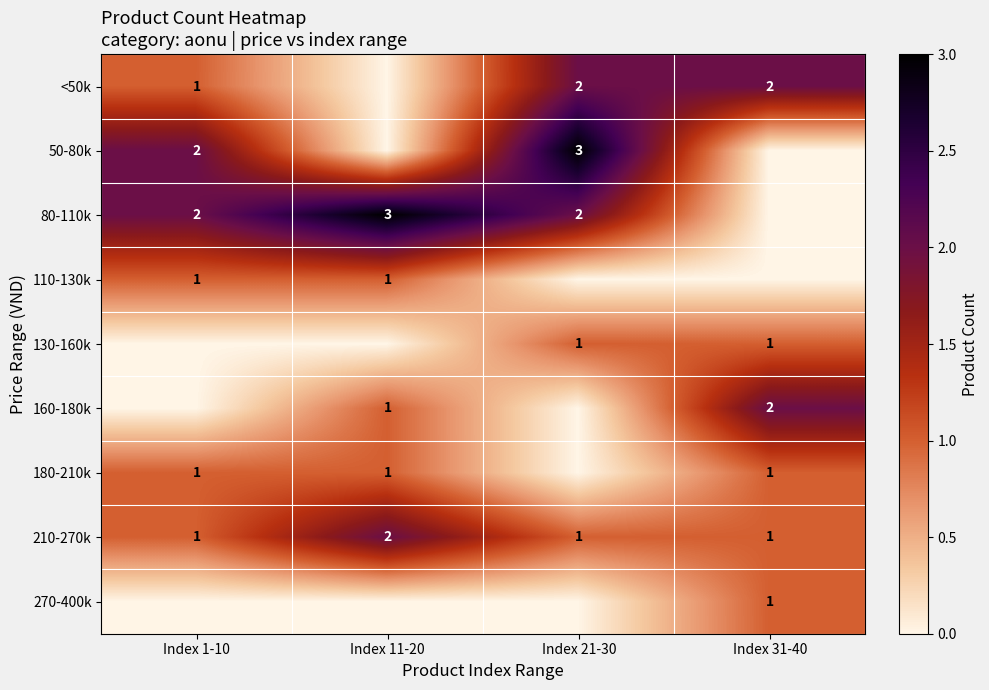

True or false: 110-130k has a value of 1 at Index 11-20.

True